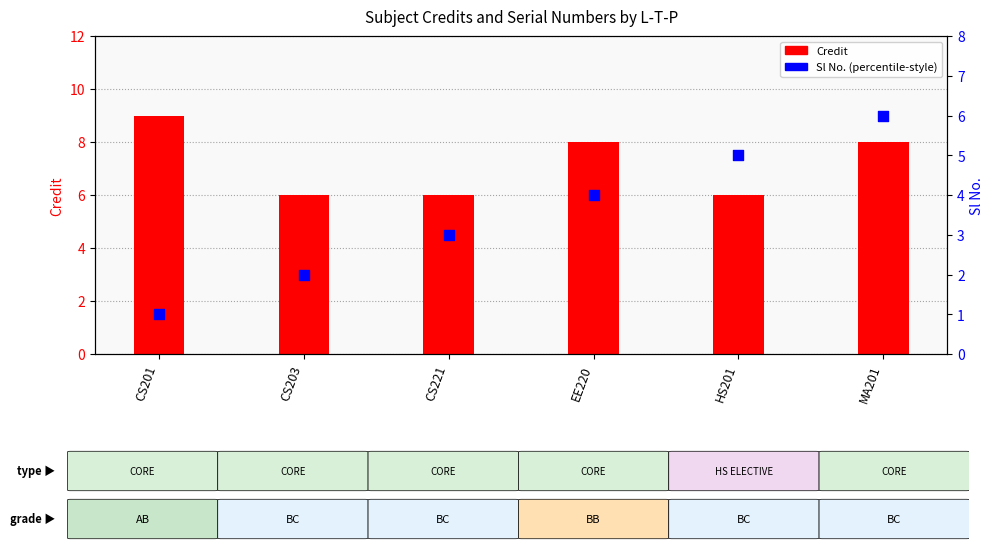

Which series reaches the minimum Y coordinate?

Sl No.